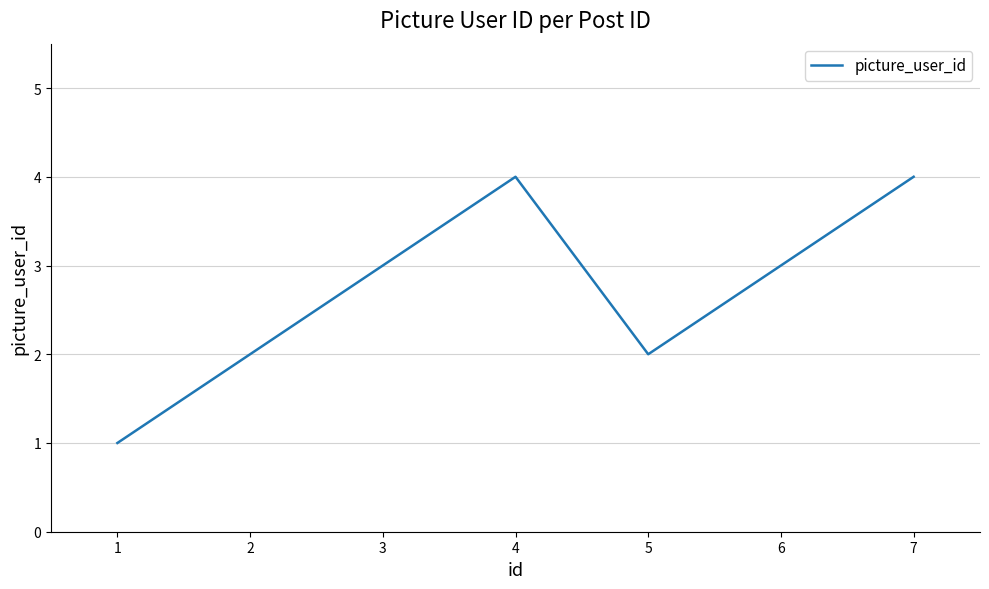

Where is the first local minimum?

5